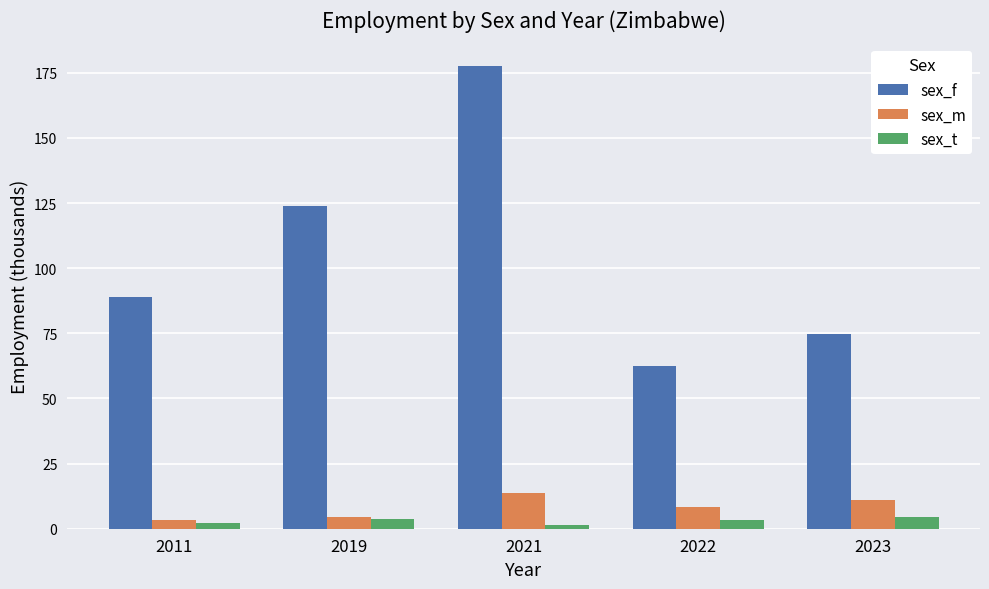

What is the sum of the sex_f values at 2011 and 2021?

266.2